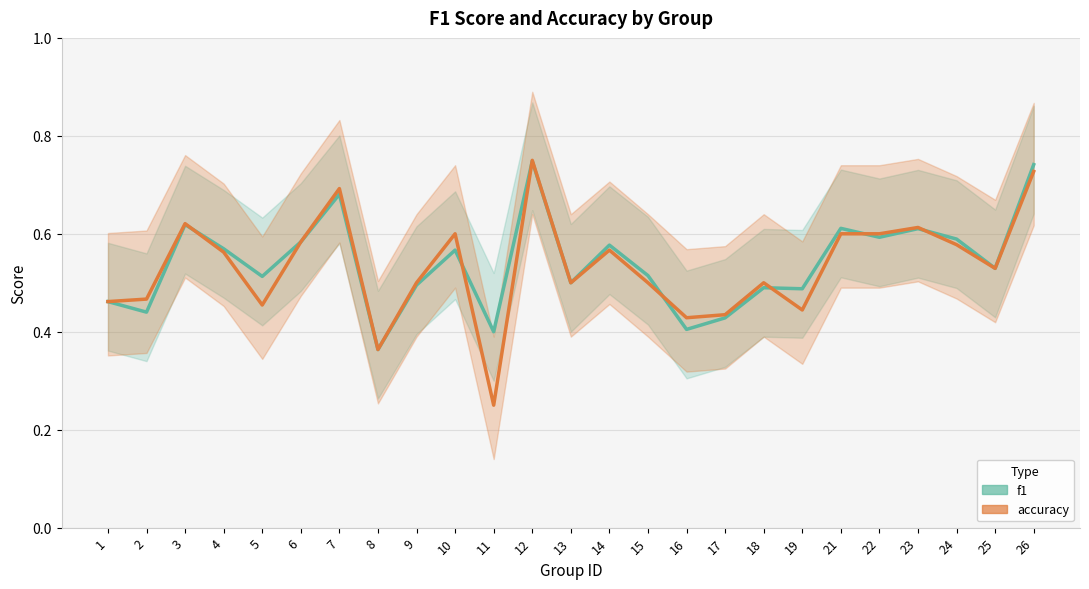

In accuracy, how many points are higher than both neighbors (excluding endpoints)?

7